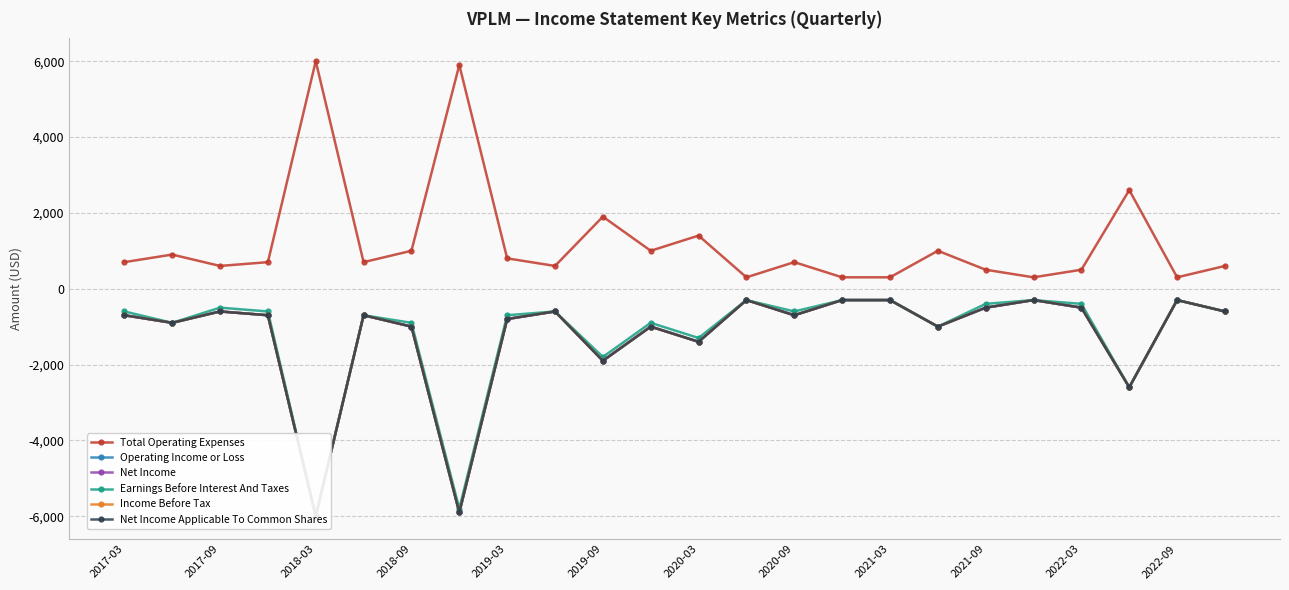

True or false: Net Income has more than 1 interior local peaks.

True